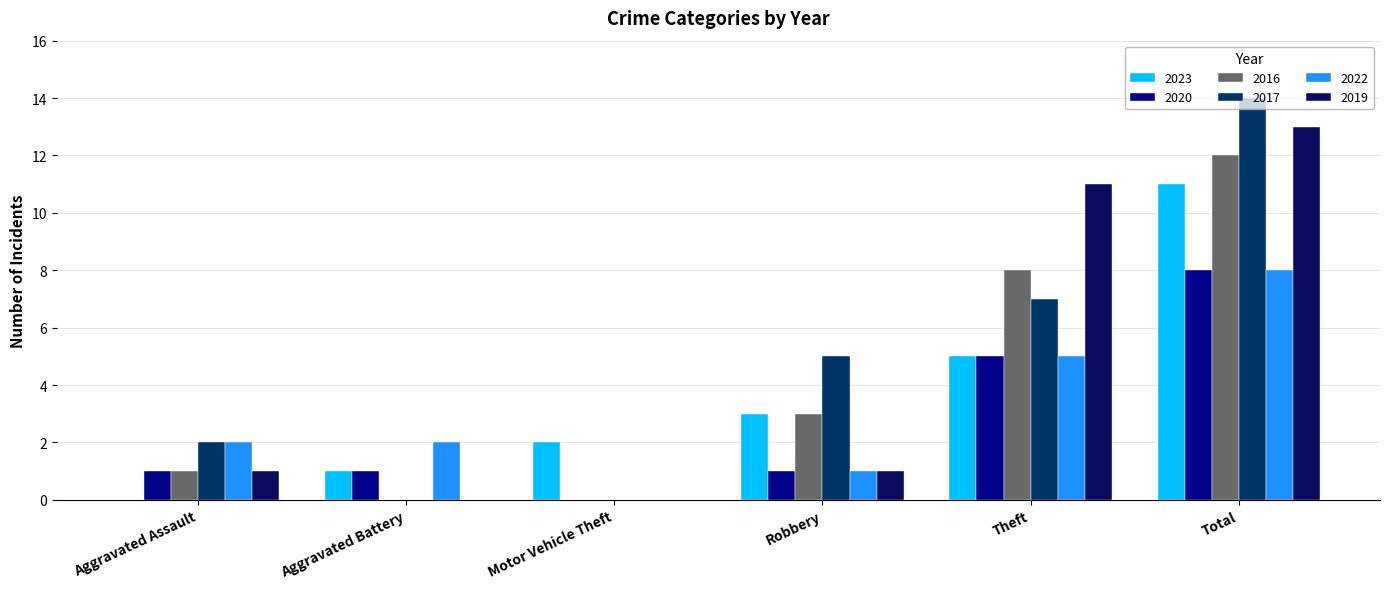

What is the sum of the 2019 values at Robbery and Total?

14